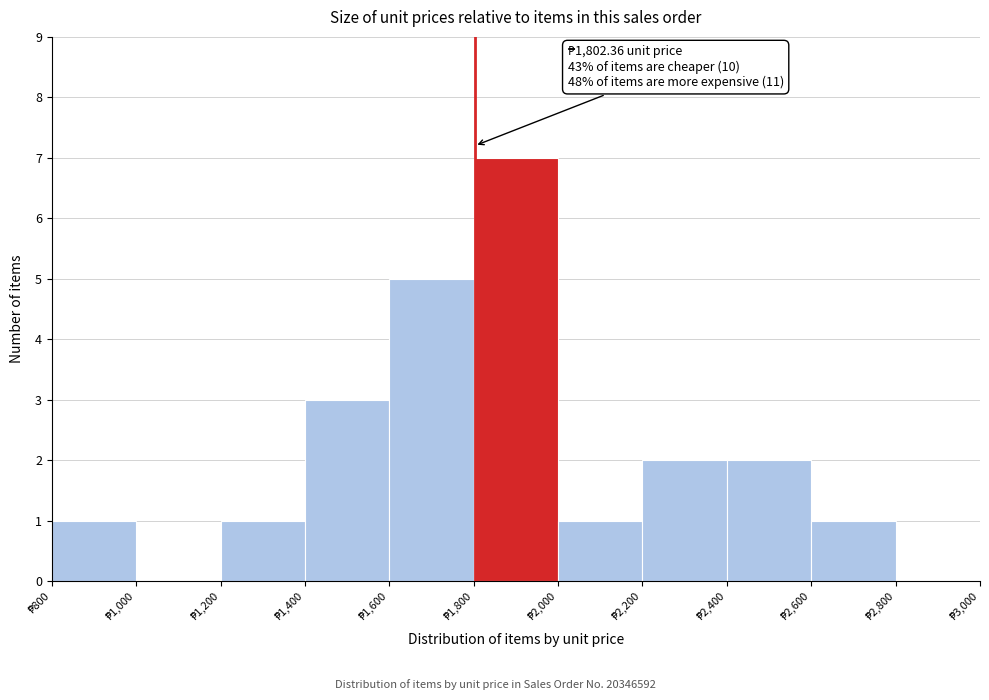

Which range on the x-axis has the tallest bar?

1800 to 2000